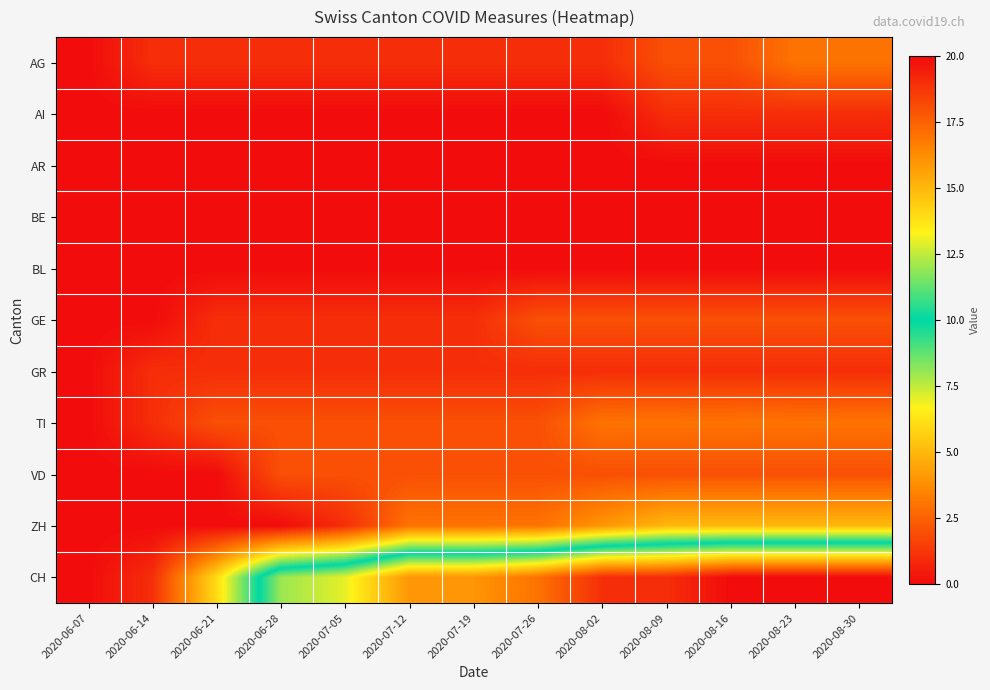

Reading left to right, transcribe all the data shown in this chart.

AG: 2020-06-07=0	2020-06-14=1	2020-06-21=1	2020-06-28=1	2020-07-05=1	2020-07-12=1	2020-07-19=1	2020-07-26=1	2020-08-02=1	2020-08-09=2	2020-08-16=2	2020-08-23=3	2020-08-30=3
AI: 2020-06-07=0	2020-06-14=0	2020-06-21=0	2020-06-28=0	2020-07-05=0	2020-07-12=0	2020-07-19=0	2020-07-26=0	2020-08-02=0	2020-08-09=1	2020-08-16=1	2020-08-23=1	2020-08-30=1
AR: 2020-06-07=0	2020-06-14=0	2020-06-21=0	2020-06-28=0	2020-07-05=0	2020-07-12=0	2020-07-19=0	2020-07-26=0	2020-08-02=0	2020-08-09=0	2020-08-16=0	2020-08-23=0	2020-08-30=0
BE: 2020-06-07=0	2020-06-14=0	2020-06-21=0	2020-06-28=0	2020-07-05=0	2020-07-12=0	2020-07-19=0	2020-07-26=0	2020-08-02=0	2020-08-09=0	2020-08-16=0	2020-08-23=0	2020-08-30=0
BL: 2020-06-07=0	2020-06-14=0	2020-06-21=0	2020-06-28=0	2020-07-05=0	2020-07-12=0	2020-07-19=0	2020-07-26=0	2020-08-02=0	2020-08-09=0	2020-08-16=0	2020-08-23=0	2020-08-30=0
GE: 2020-06-07=0	2020-06-14=0	2020-06-21=1	2020-06-28=1	2020-07-05=1	2020-07-12=1	2020-07-19=1	2020-07-26=2	2020-08-02=2	2020-08-09=2	2020-08-16=2	2020-08-23=2	2020-08-30=2
GR: 2020-06-07=0	2020-06-14=1	2020-06-21=1	2020-06-28=1	2020-07-05=1	2020-07-12=1	2020-07-19=1	2020-07-26=1	2020-08-02=1	2020-08-09=1	2020-08-16=1	2020-08-23=1	2020-08-30=1
TI: 2020-06-07=0	2020-06-14=1	2020-06-21=2	2020-06-28=2	2020-07-05=2	2020-07-12=2	2020-07-19=2	2020-07-26=2	2020-08-02=3	2020-08-09=3	2020-08-16=3	2020-08-23=3	2020-08-30=3
VD: 2020-06-07=0	2020-06-14=0	2020-06-21=0	2020-06-28=2	2020-07-05=2	2020-07-12=2	2020-07-19=2	2020-07-26=2	2020-08-02=2	2020-08-09=2	2020-08-16=2	2020-08-23=2	2020-08-30=2
ZH: 2020-06-07=0	2020-06-14=0	2020-06-21=0	2020-06-28=0	2020-07-05=1	2020-07-12=3	2020-07-19=3	2020-07-26=3	2020-08-02=4	2020-08-09=5	2020-08-16=5	2020-08-23=5	2020-08-30=5
CH: 2020-06-07=0	2020-06-14=1	2020-06-21=6	2020-06-28=12	2020-07-05=13	2020-07-12=16	2020-07-19=16	2020-07-26=17	2020-08-02=19	2020-08-09=19	2020-08-16=20	2020-08-23=20	2020-08-30=20